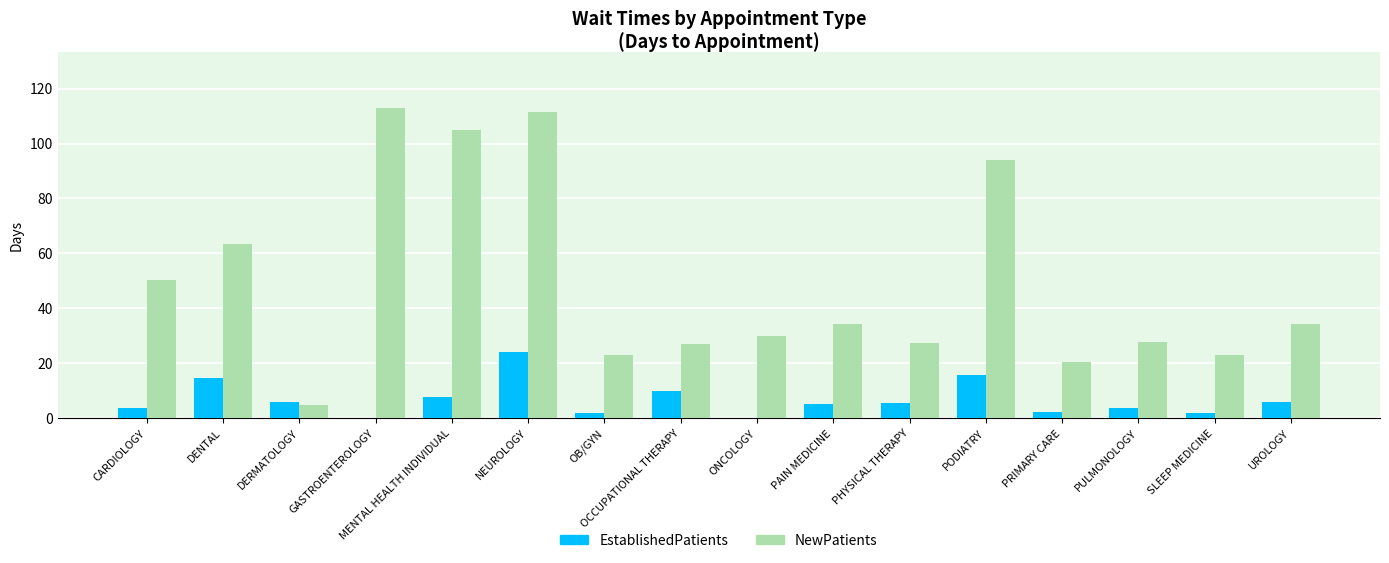

Are the bars horizontal?

No